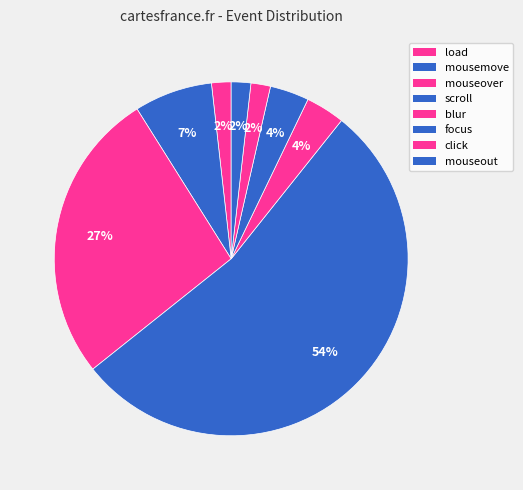

Which has a higher value, scroll or mousemove?

scroll